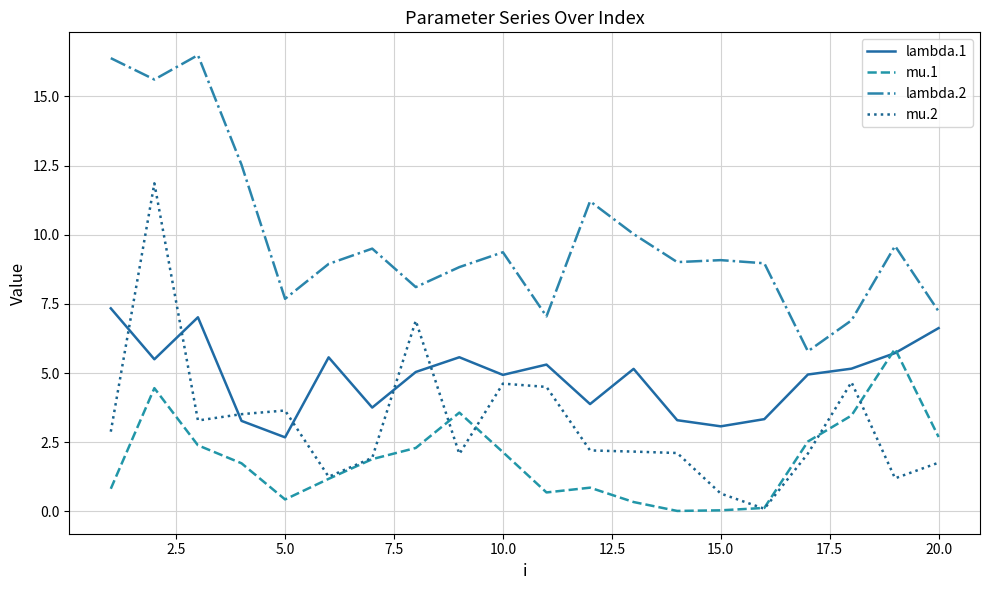

What is the lowest value of the mu.2 series?

0.1